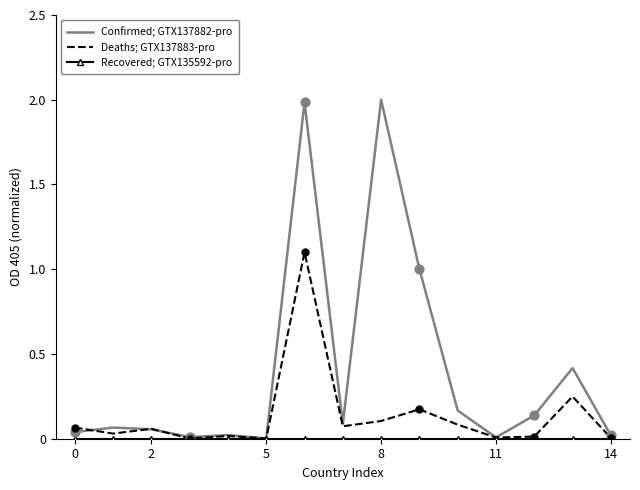

Which series has the largest range (max minus min)?

Confirmed; GTX137882-pro